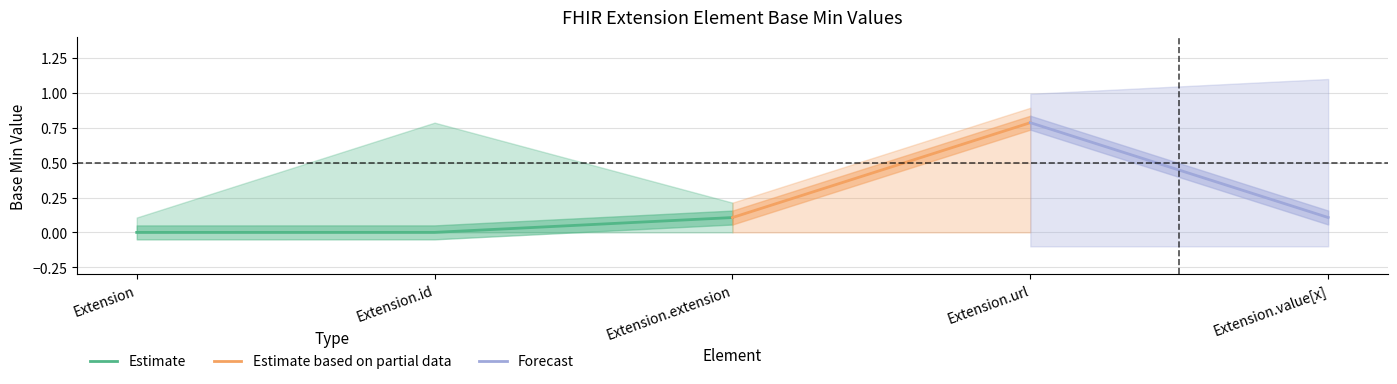

What is the average value of the Base Min Upper series?

1